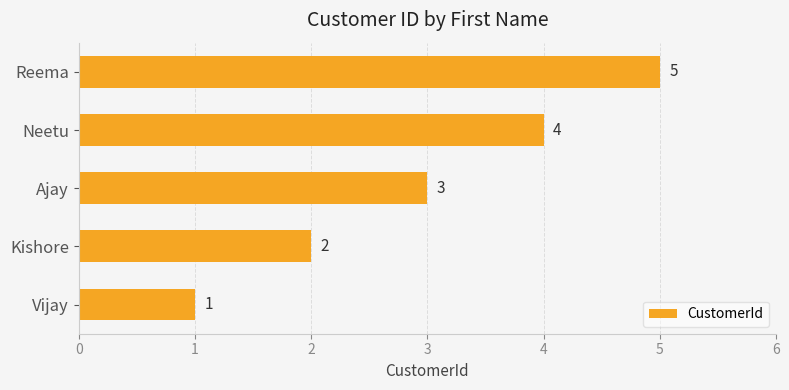

List the labels in order of value, largest first.

Reema, Neetu, Ajay, Kishore, Vijay